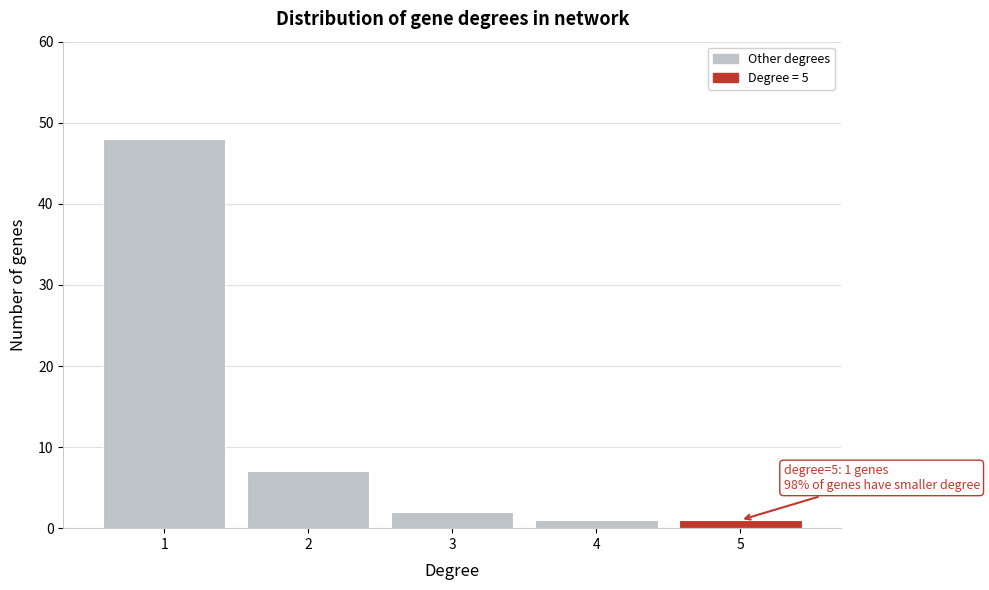

Which range on the x-axis has the tallest bar?

0.5 to 1.5